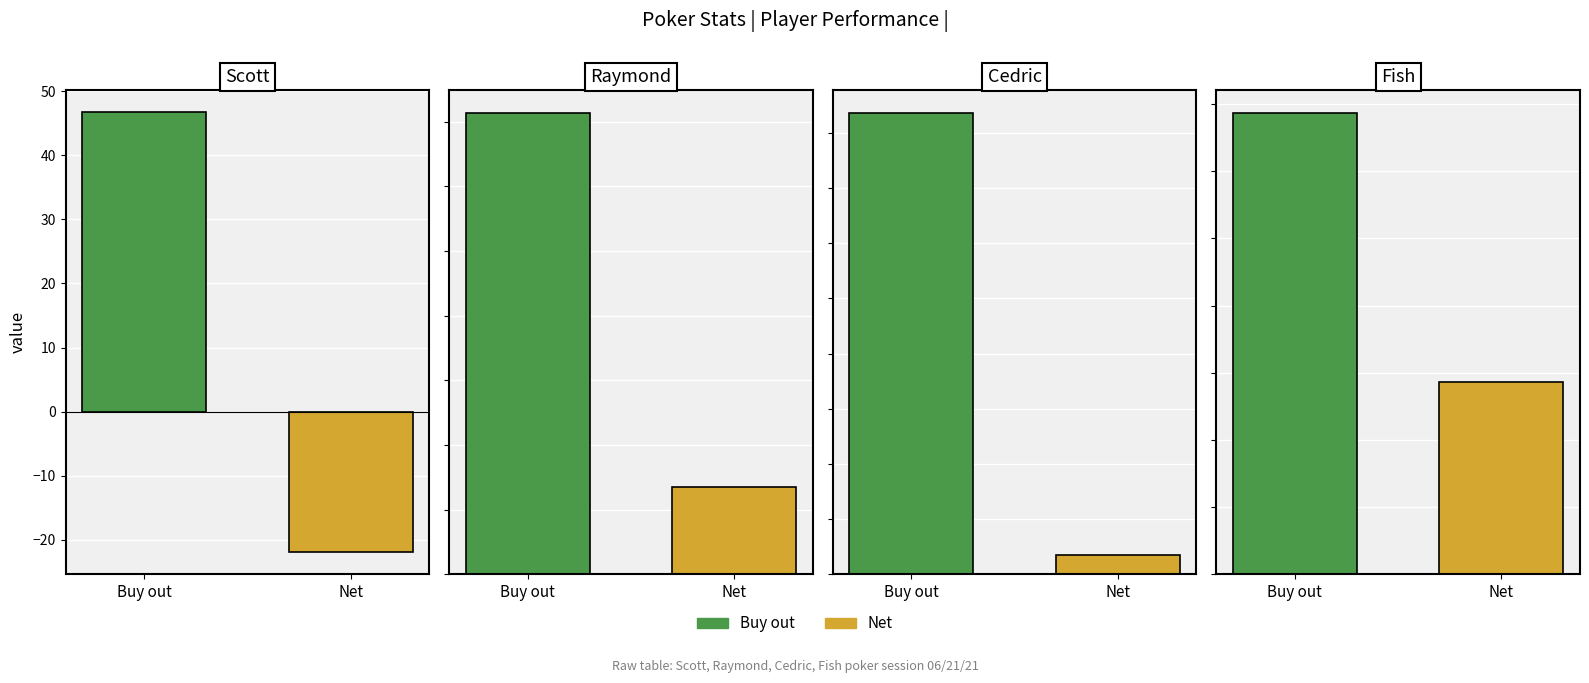

The Net series shows 12.0 at Raymond. True or false?

False